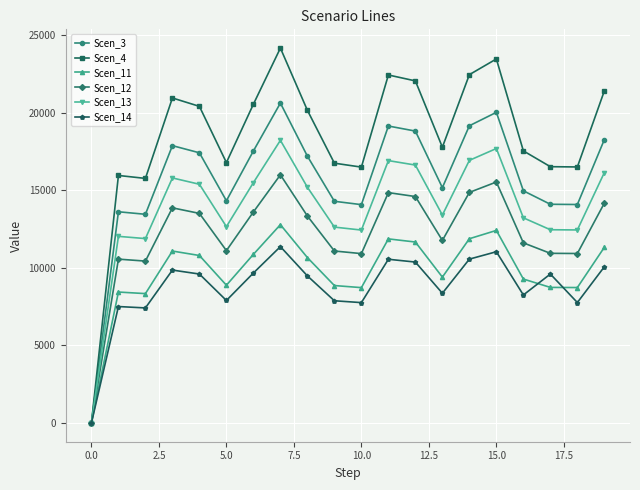

What is the difference between the second highest and second lowest values in the Scen_14 series?

3620.0